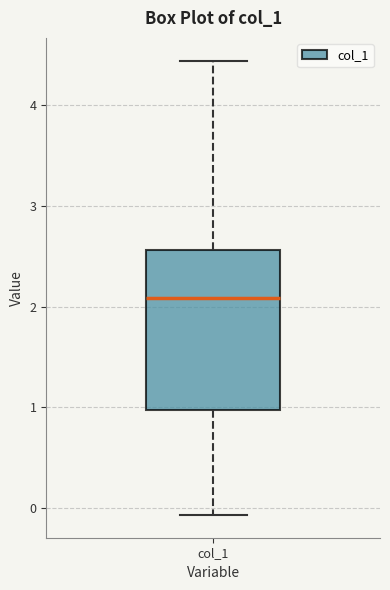

Where is the lower edge of the box for col_1 on the y-axis? The values are not printed on the chart, so give them approximately, as read against the axis.

1.0